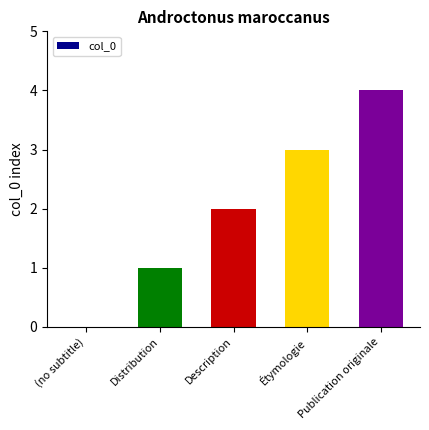

At which label is the value closest to 2?

Description